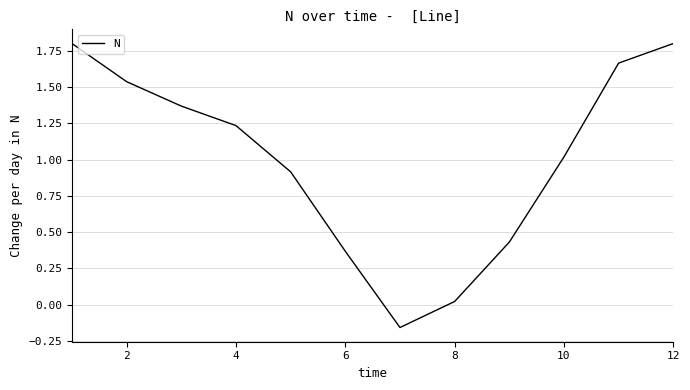

What is the difference between the maximum and minimum values?

2.0